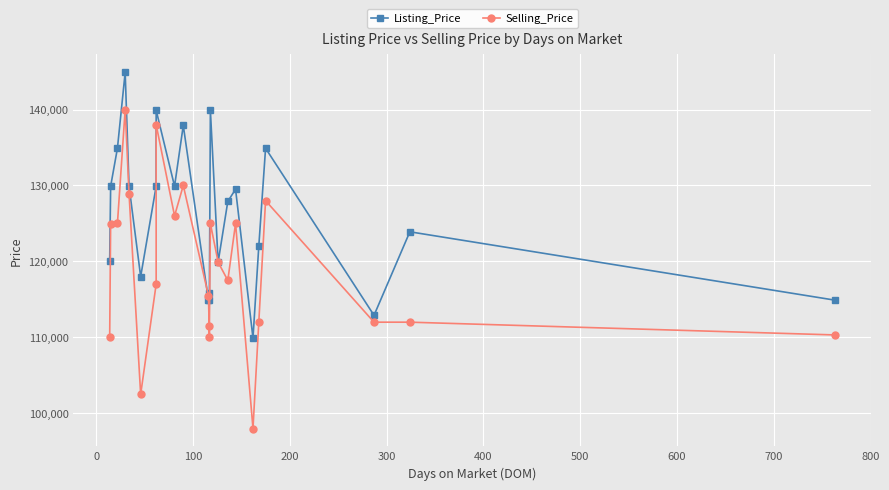

At how many categories does at least one series exceed 118403?

16